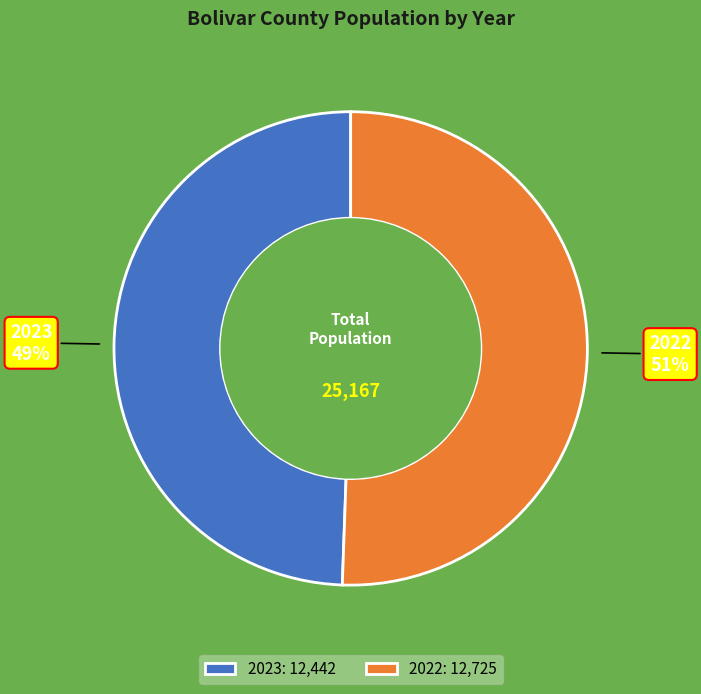

Which slice is the largest?

2022